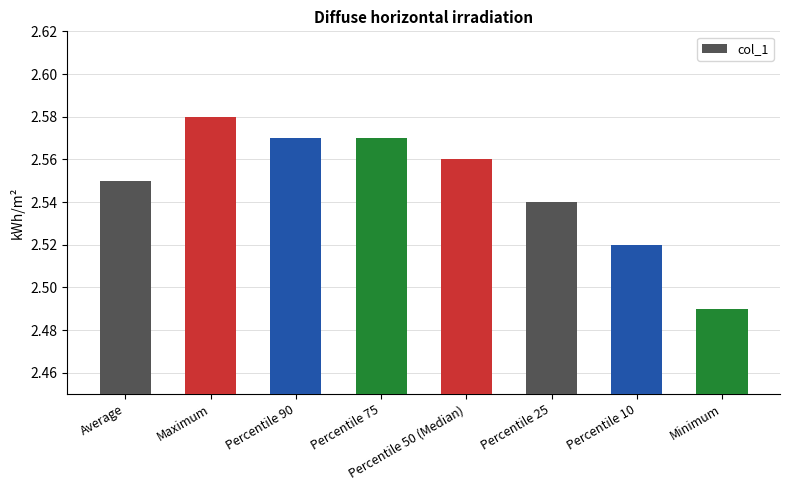

Approximately how many times larger is the value at Percentile 75 compared to Percentile 10?

1.0